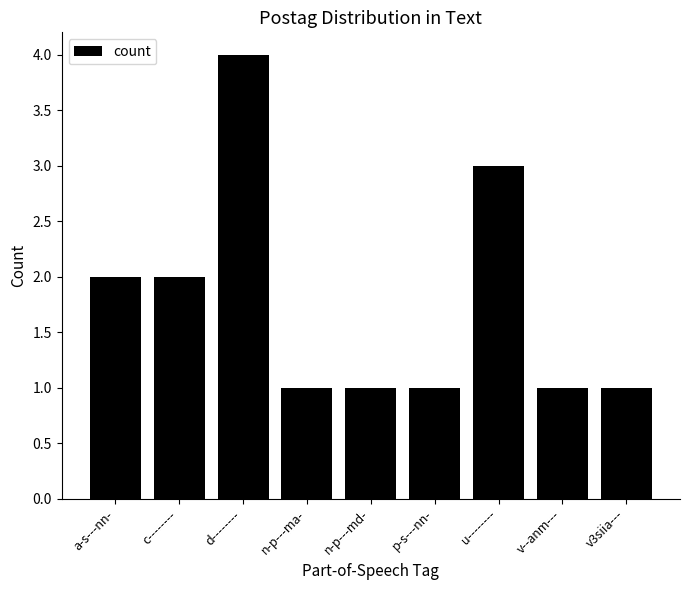

Does the chart contain stacked bars?

No